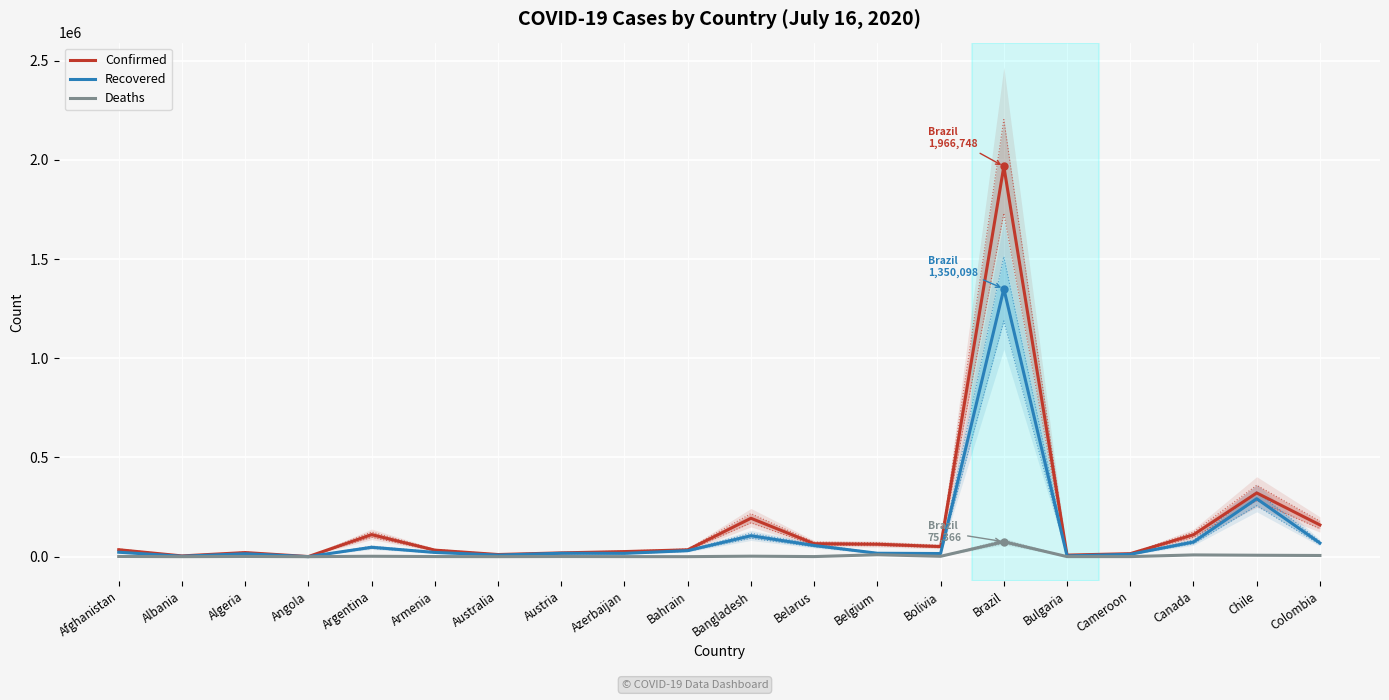

Where is the first local minimum for Confirmed?

Albania